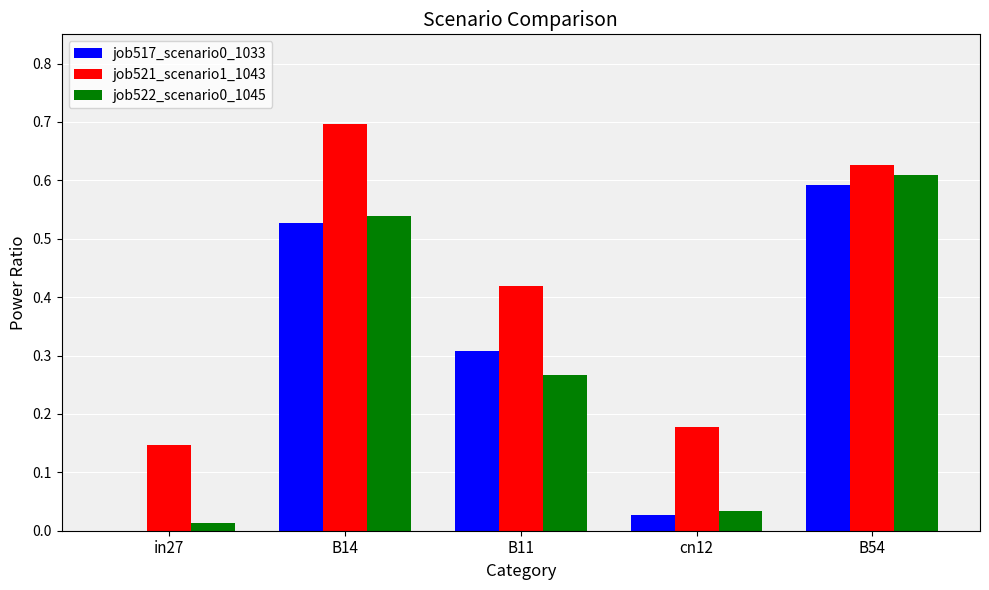

How many positive values does the job517_scenario0_1033 series have?

4